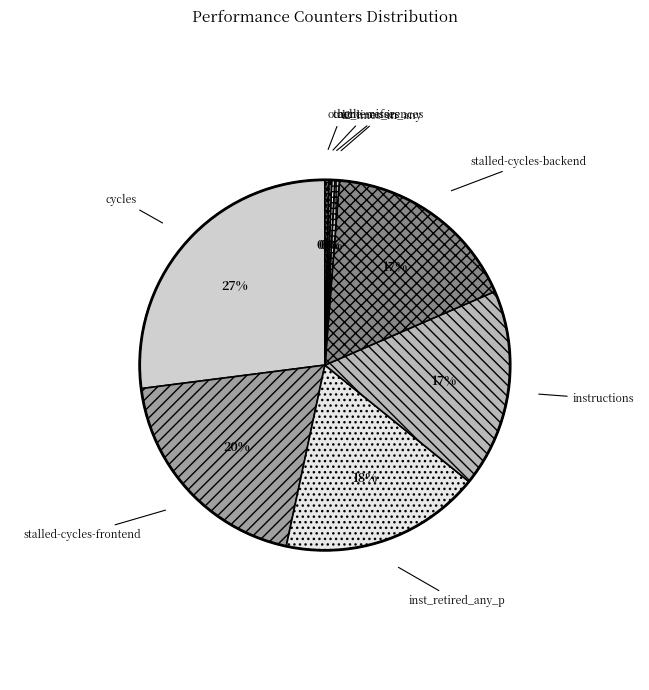

Is it true that inst_retired_any_p is 28% of the pie?

False